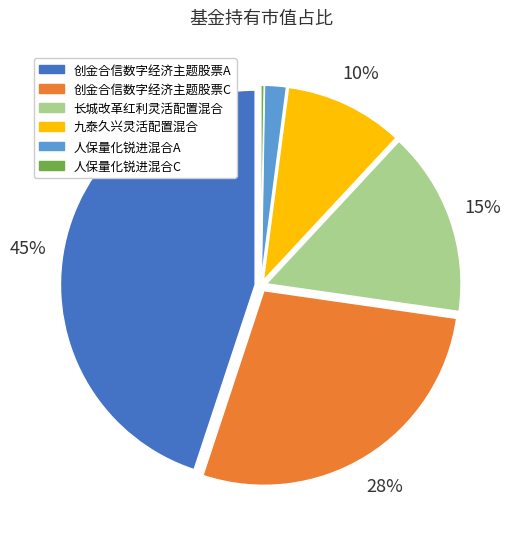

Does 创金合信数字经济主题股票A account for over 50% of the chart?

No